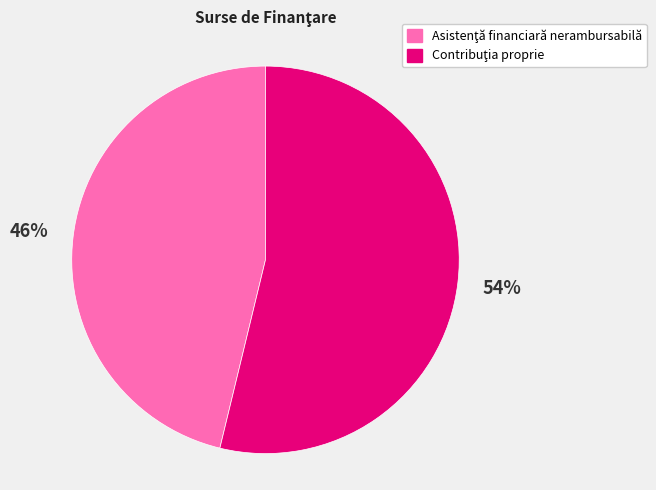

To the nearest percent, what is the average slice percentage?

50%